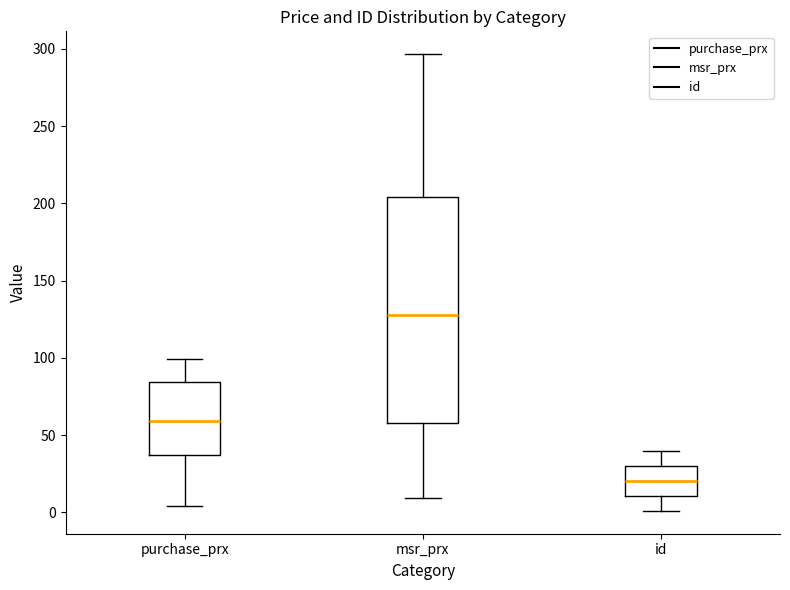

Where does the upper whisker of the box for purchase_prx end on the y-axis? The values are not printed on the chart, so give them approximately, as read against the axis.

100